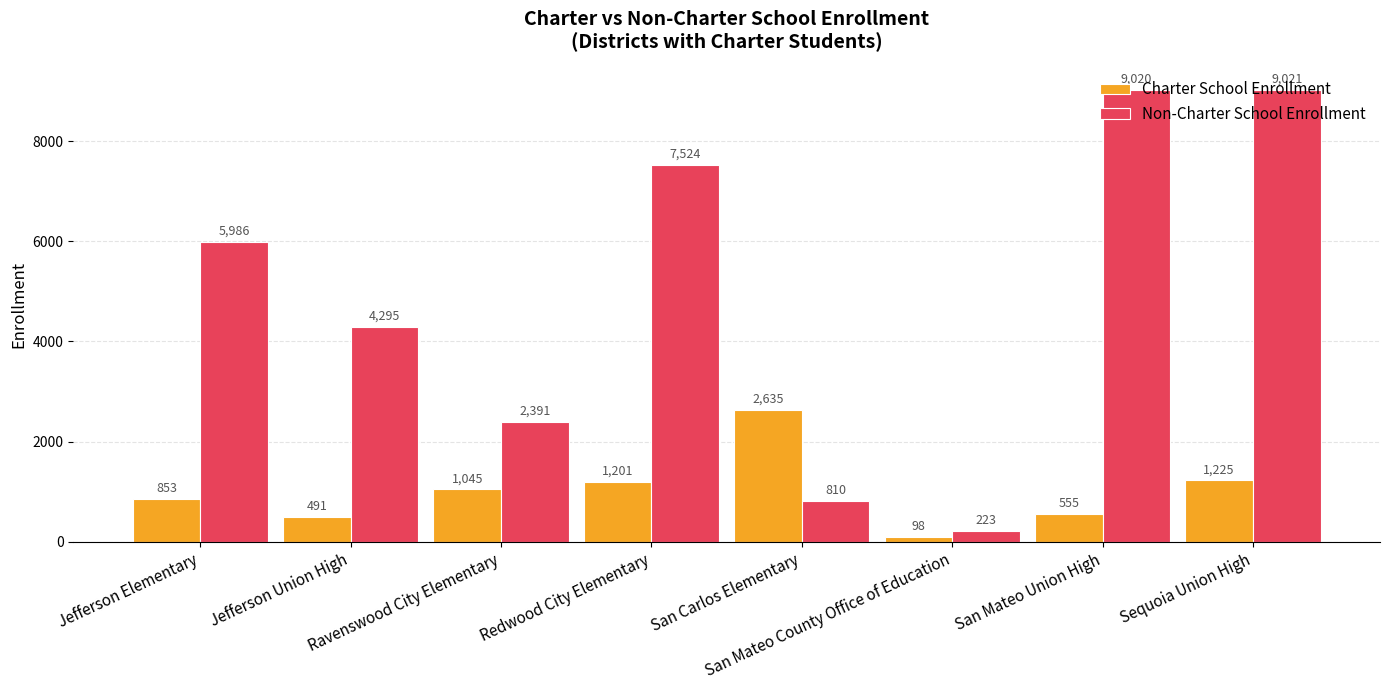

At which label does Non-Charter School Enrollment reach its peak?

Sequoia Union High